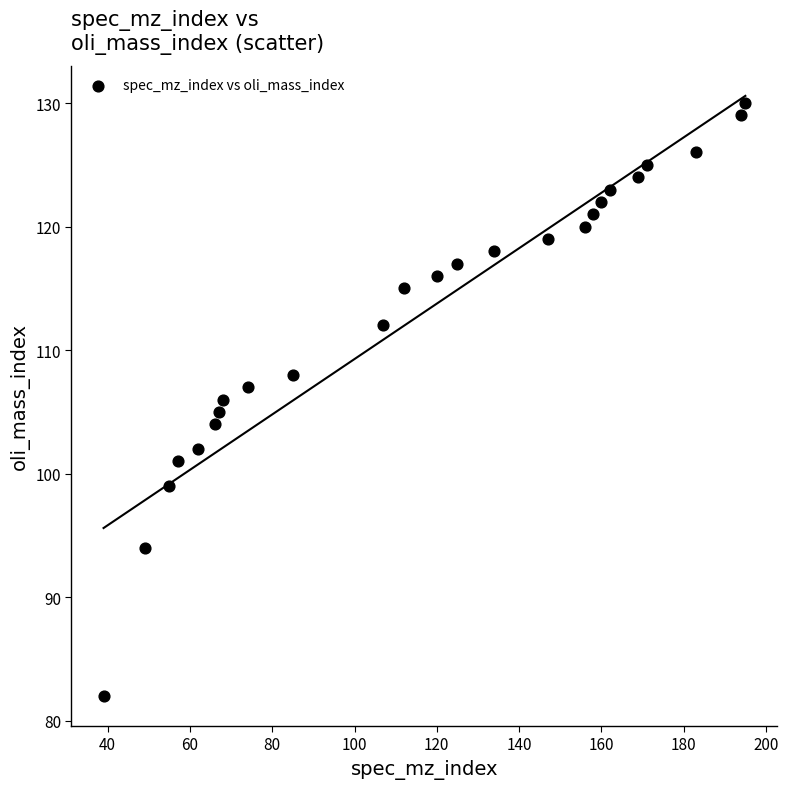

What is the range of X values (max minus min)?

156